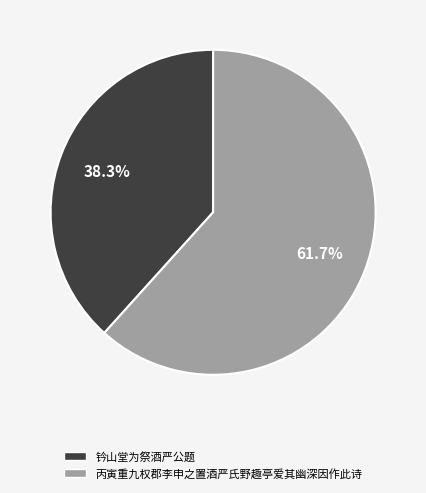

What is the total percentage of 钤山堂为祭酒严公题 and 丙寅重九权郡李申之置酒严氏野趣亭爱其幽深因作此诗?

100.0%